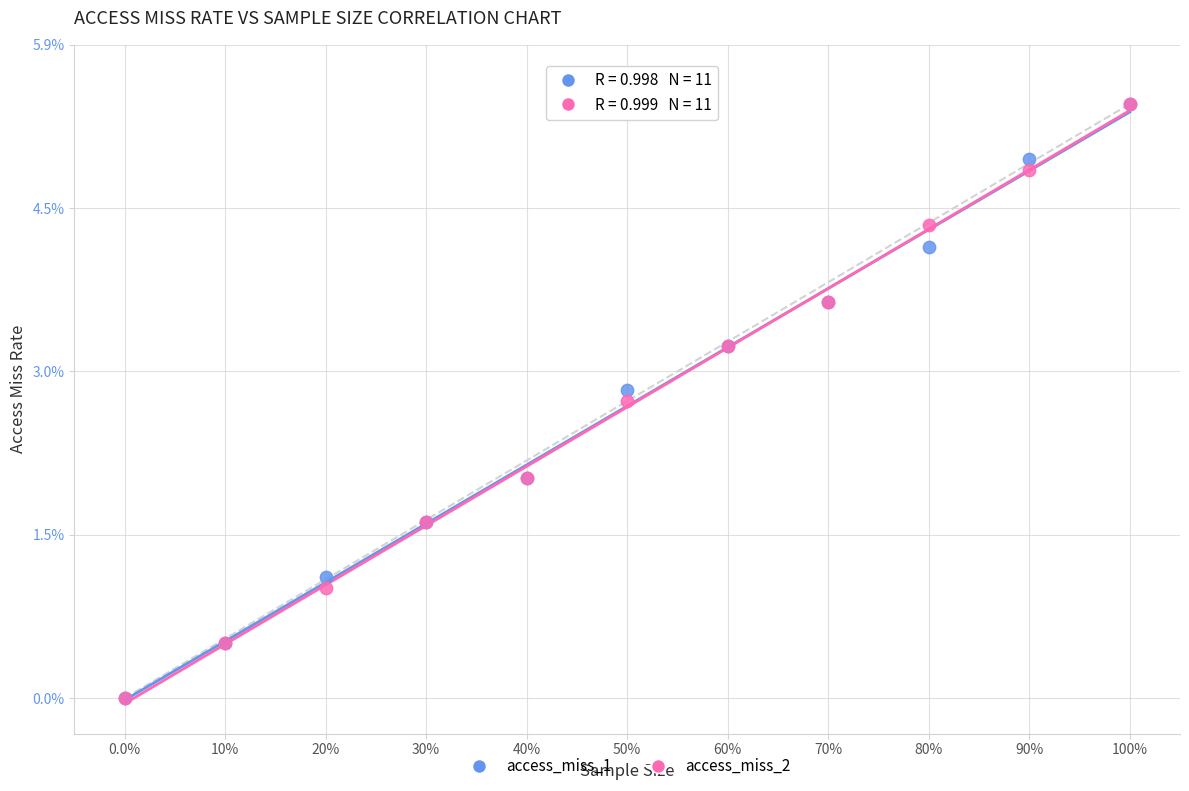

What are all the series names shown in the legend?

access_miss_1, access_miss_2